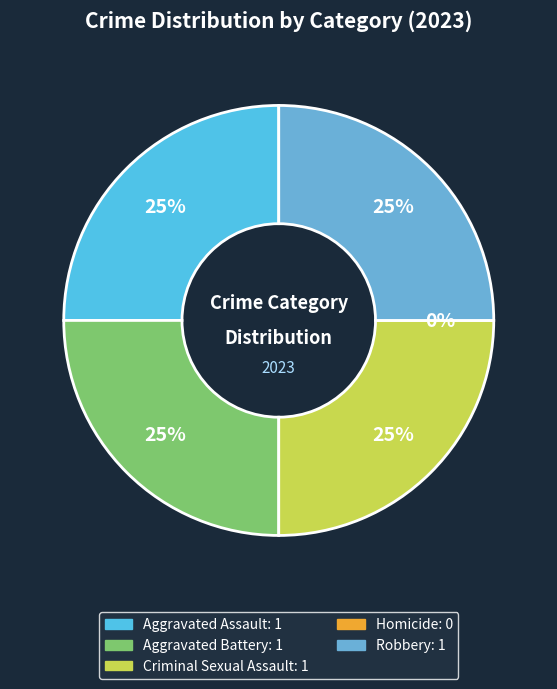

What is the ratio of the value at Aggravated Battery to the value at Robbery?

1.0